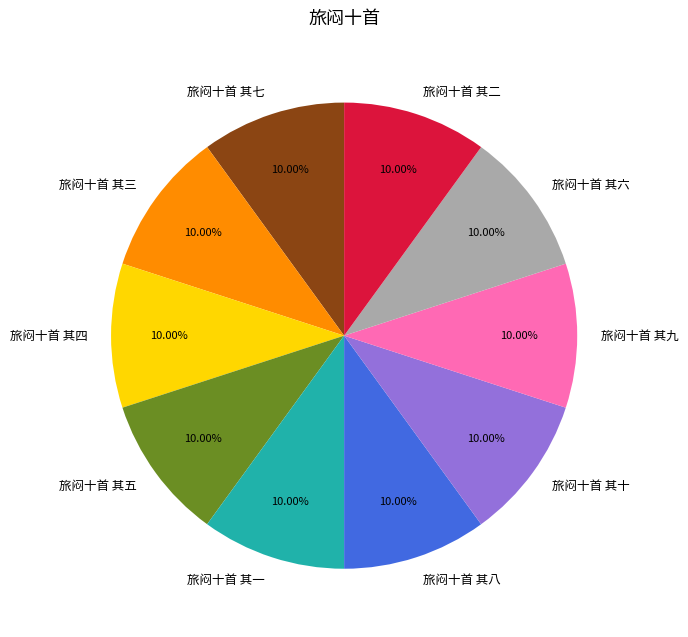

Does 旅闷十首 其二 account for over 50% of the chart?

No